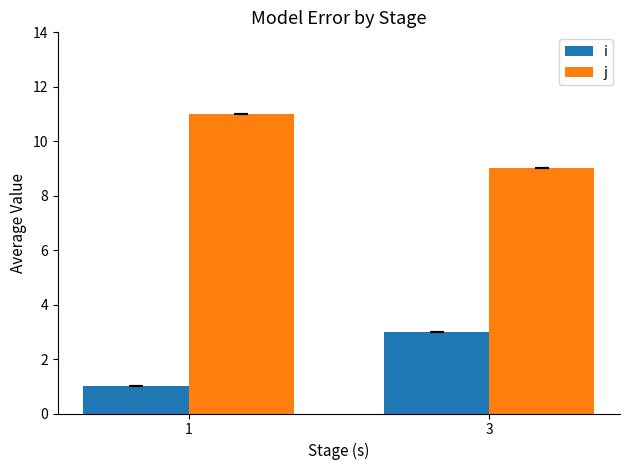

List the labels in order of i value, smallest first.

1, 3